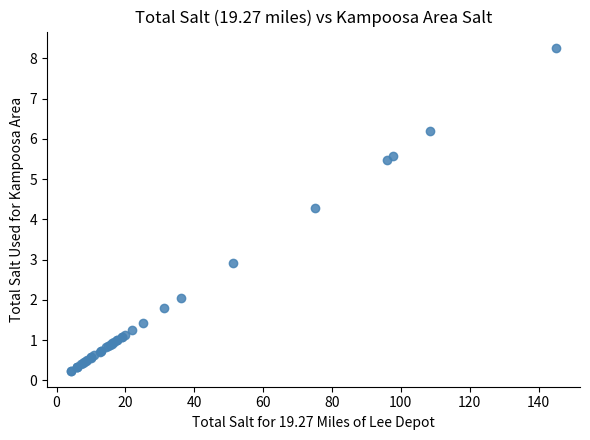

What Y value in the scatter plot is closest to 4?

4.3